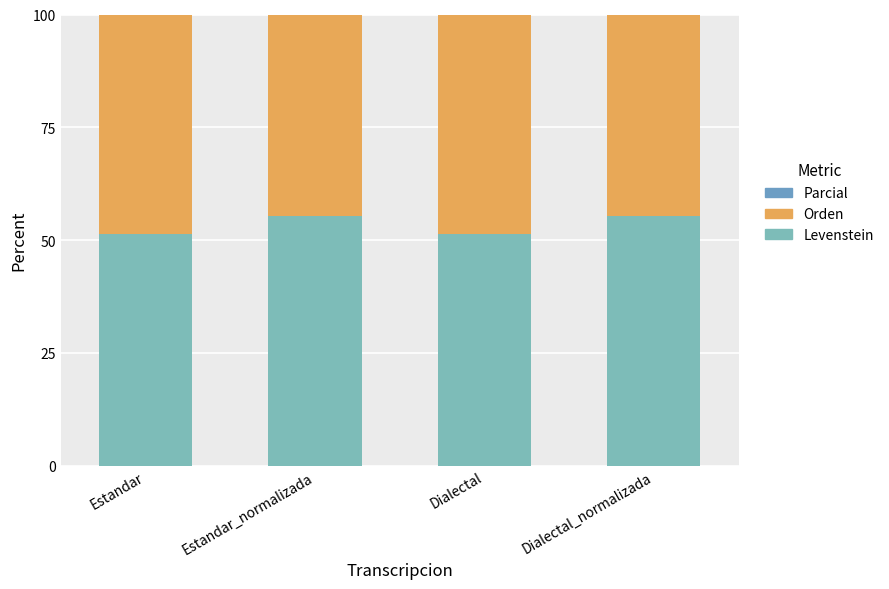

Where does the Parcial series first go above 75?

Estandar_normalizada